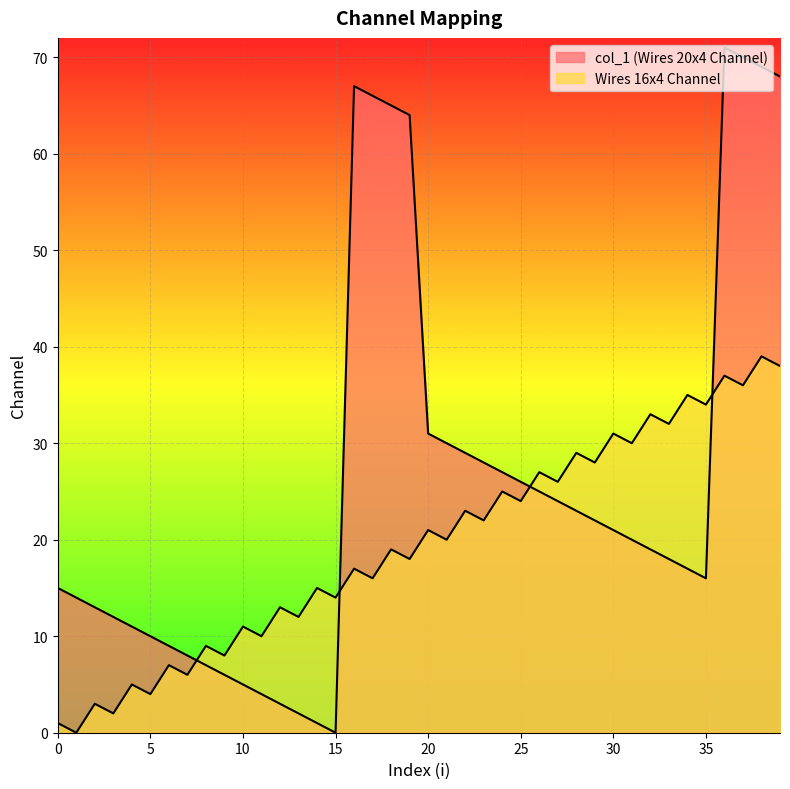

List the labels in order of Wires 16x4 Channel value, largest first.

38, 39, 36, 37, 34, 35, 32, 33, 30, 31, 28, 29, 26, 27, 24, 25, 22, 23, 20, 21, 18, 19, 16, 17, 14, 15, 12, 13, 10, 11, 8, 9, 6, 7, 4, 5, 2, 3, 0, 1